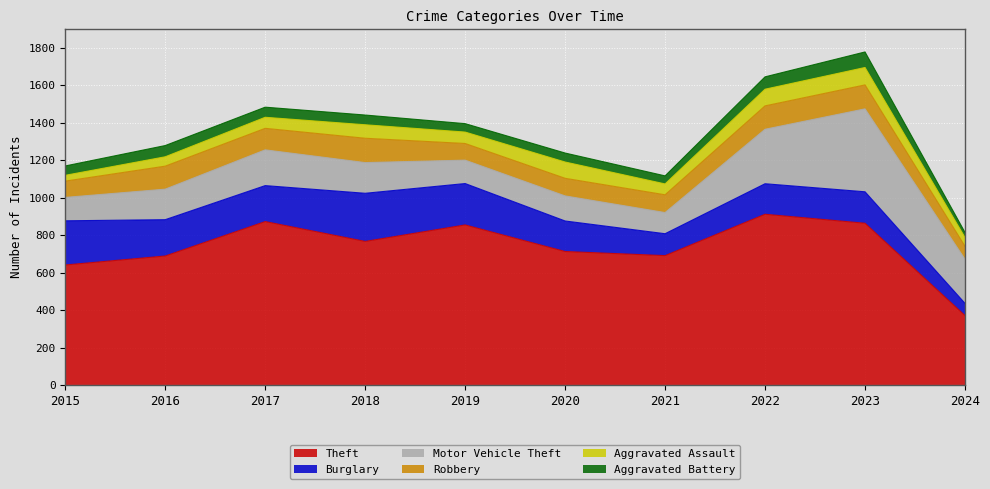

At which category is the sum across all series the highest?

2023